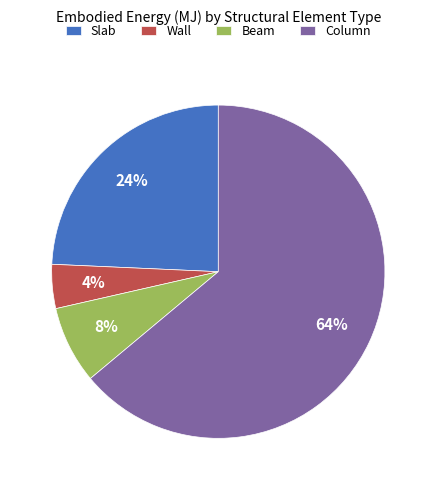

What is the ratio of the value at Beam to the value at Column?

0.1